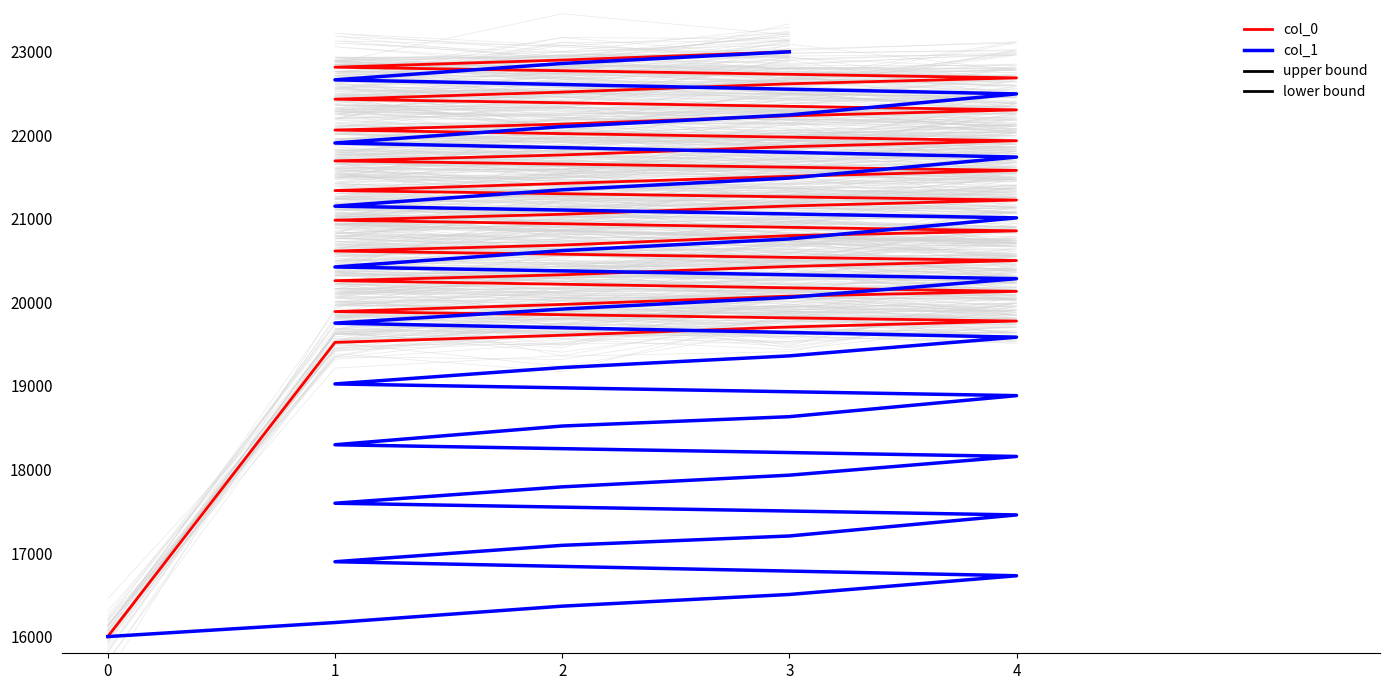

Reading left to right, transcribe all the data shown in this chart.

col_0: 0=16000.0	1=19521.4	2=19606.6	3=19706.0	4=19777.0	1=19890.5	2=19975.7	3=20075.1	4=20131.9	1=20259.7	2=20330.7	3=20430.1	4=20501.1	1=20614.7	2=20685.7	3=20799.2	4=20856.0	1=20983.8	2=21054.8	3=21154.2	4=21225.2	1=21338.8	2=21424.0	3=21509.2	4=21580.2	1=21693.7	2=21764.7	3=21864.1	4=21935.1	1=22062.9	2=22133.9	3=22233.3	4=22304.3	1=22432.1	2=22517.3	3=22616.6	4=22687.6	1=22815.4	2=22900.6	3=23000.0
col_1: 0=16000.0	1=16168.0	2=16364.0	3=16504.0	4=16728.0	1=16896.0	2=17092.0	3=17204.0	4=17456.0	1=17596.0	2=17792.0	3=17932.0	4=18156.0	1=18296.0	2=18520.0	3=18632.0	4=18884.0	1=19024.0	2=19220.0	3=19360.0	4=19584.0	1=19752.0	2=19920.0	3=20060.0	4=20284.0	1=20424.0	2=20620.0	3=20760.0	4=21012.0	1=21152.0	2=21348.0	3=21488.0	4=21740.0	1=21908.0	2=22104.0	3=22244.0	4=22496.0	1=22664.0	2=22860.0	3=23000.0